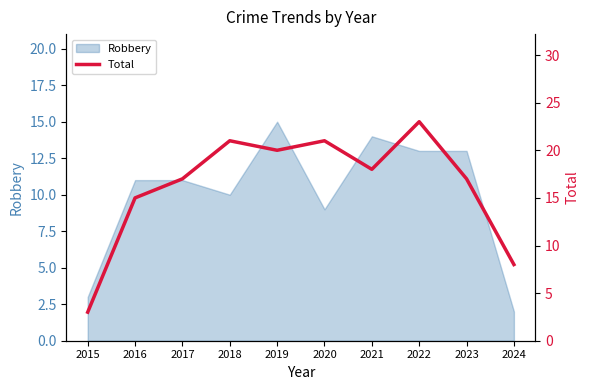

What is the highest value of the Robbery series?

15